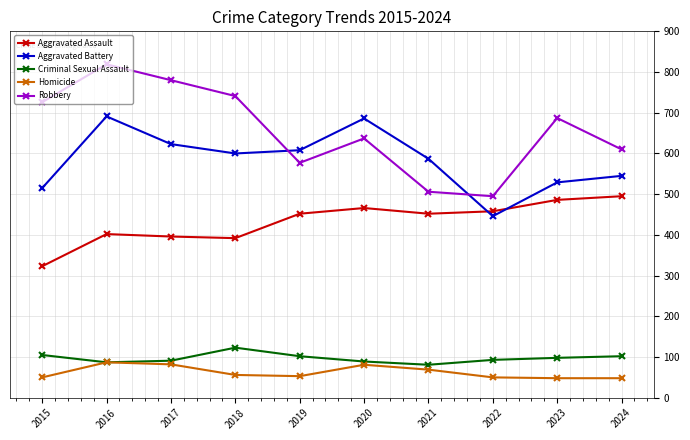

Is it true that Homicide equals 38 at 2016?

False